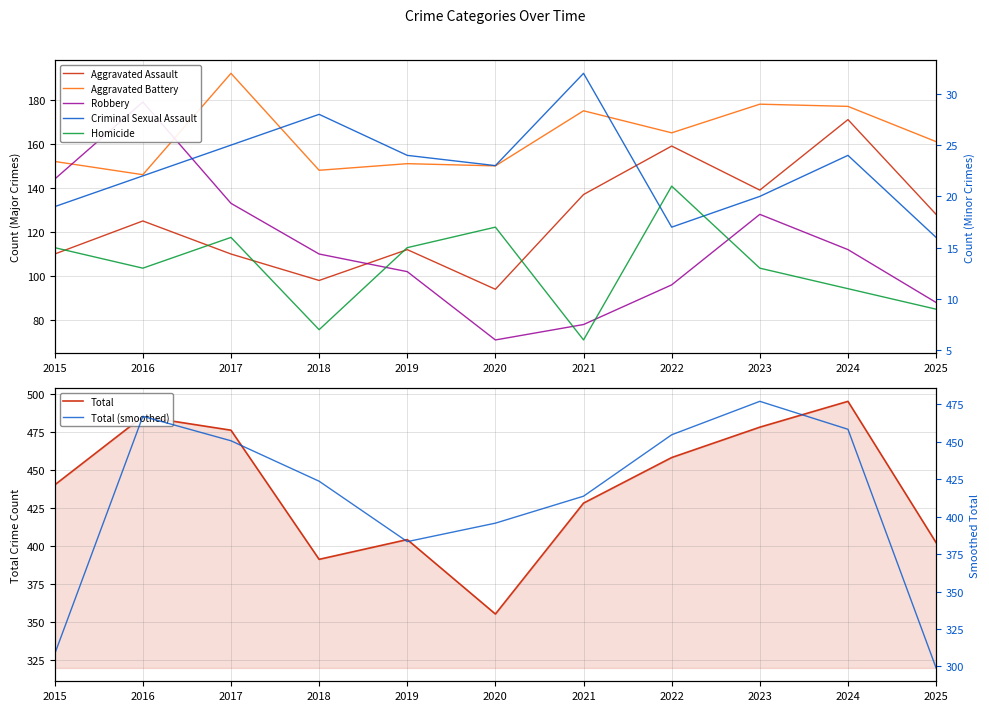

At which label does Robbery first exceed 110?

2015